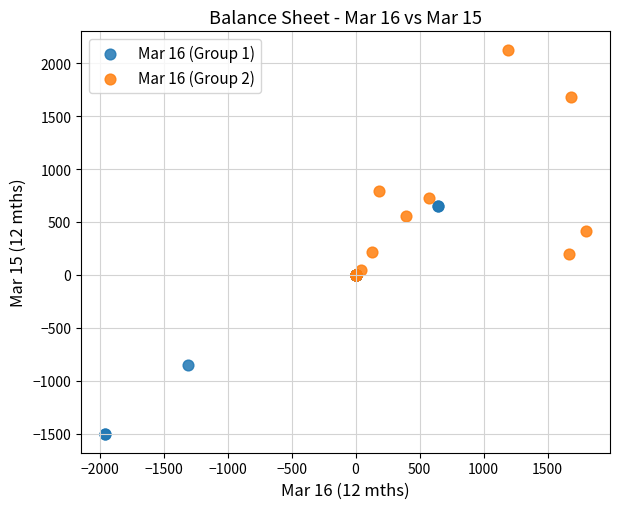

Which series contains the lowest Y value?

Mar 16 (Group 1)